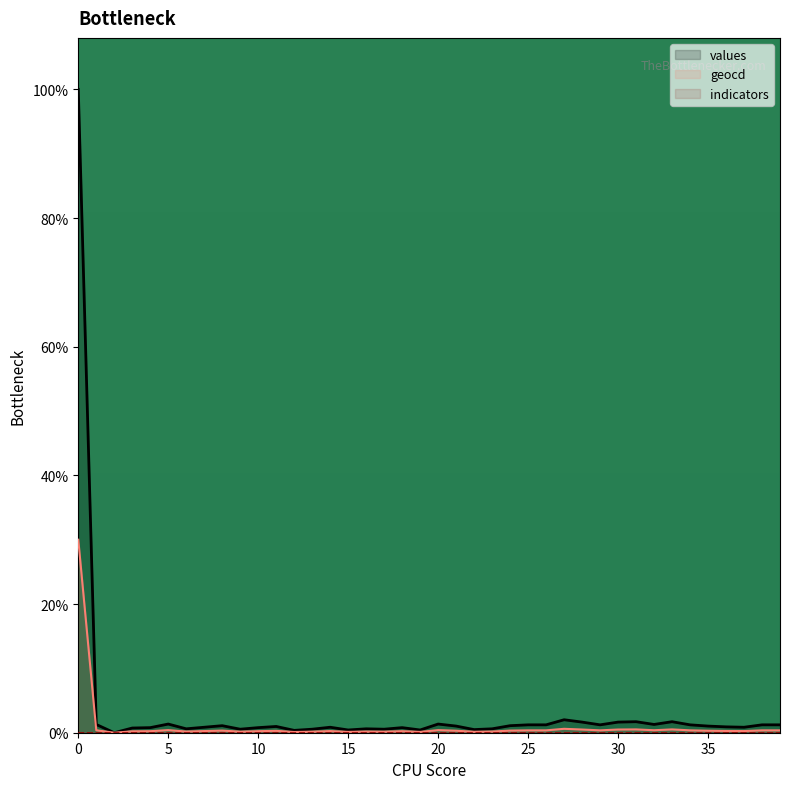

Reading left to right, transcribe all the data shown in this chart.

values: 100.0	1.3	0.0	0.7	0.8	1.3	0.6	0.9	1.1	0.5	0.8	1.0	0.4	0.5	0.9	0.4	0.6	0.5	0.8	0.4	1.3	1.0	0.5	0.6	1.1	1.2	1.2	2.0	1.7	1.2	1.7	1.7	1.3	1.7	1.2	1.0	0.9	0.9	1.2	1.2
geocd: 30.0	0.4	0.0	0.2	0.2	0.4	0.2	0.3	0.3	0.2	0.2	0.3	0.1	0.2	0.3	0.1	0.2	0.2	0.2	0.1	0.4	0.3	0.1	0.2	0.3	0.4	0.4	0.6	0.5	0.4	0.5	0.5	0.4	0.5	0.4	0.3	0.3	0.3	0.4	0.4